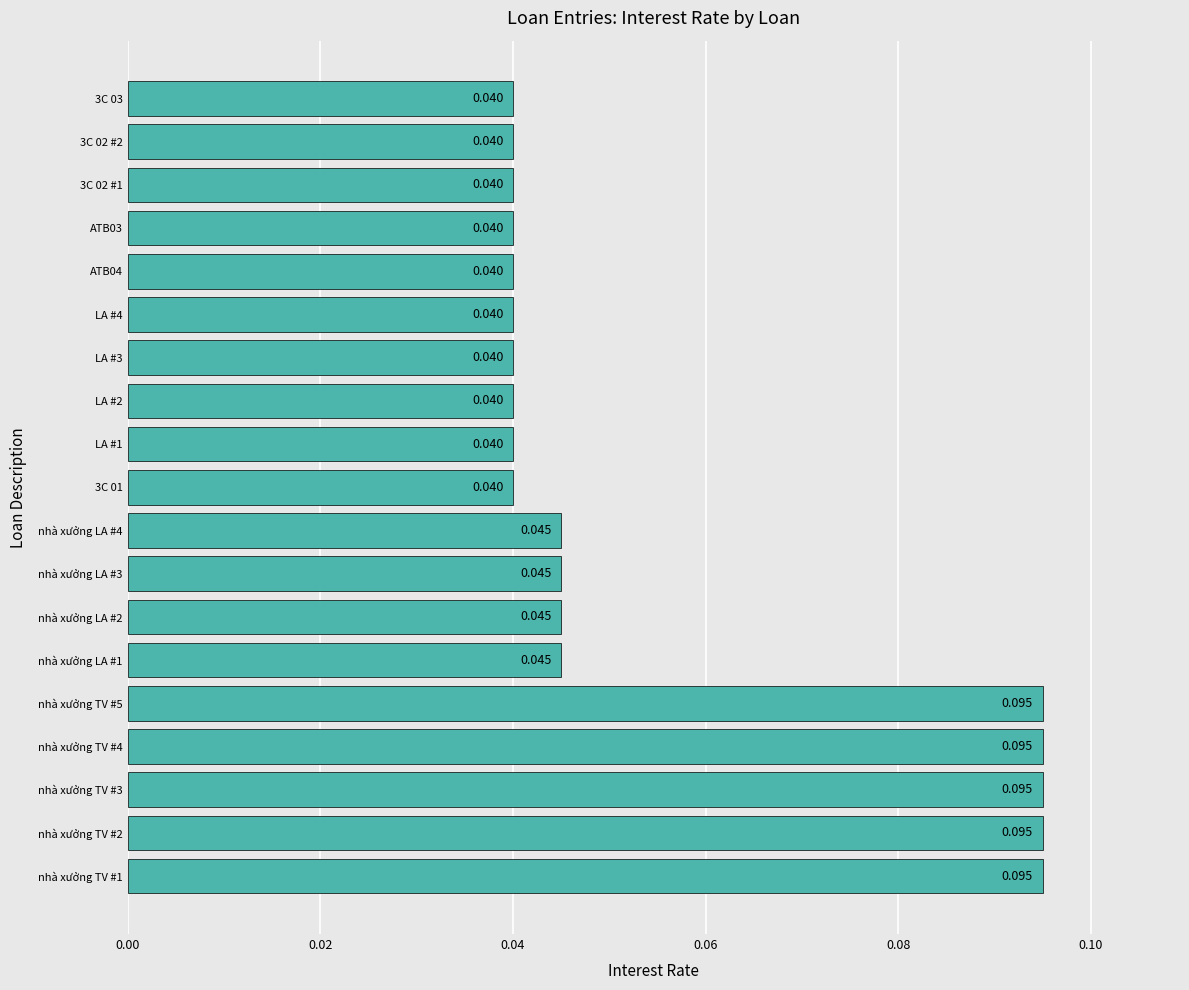

Count the number of categories in the chart.

19